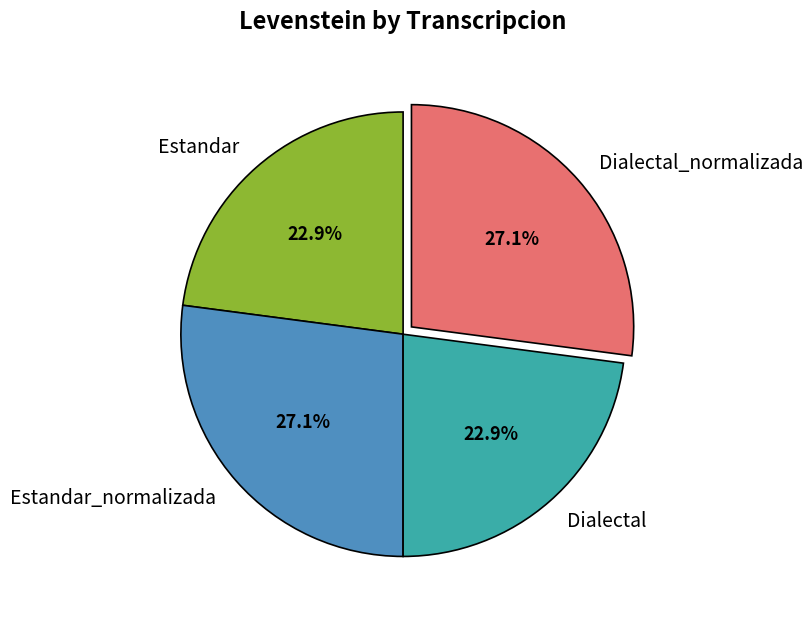

Is there a majority slice in this chart?

No